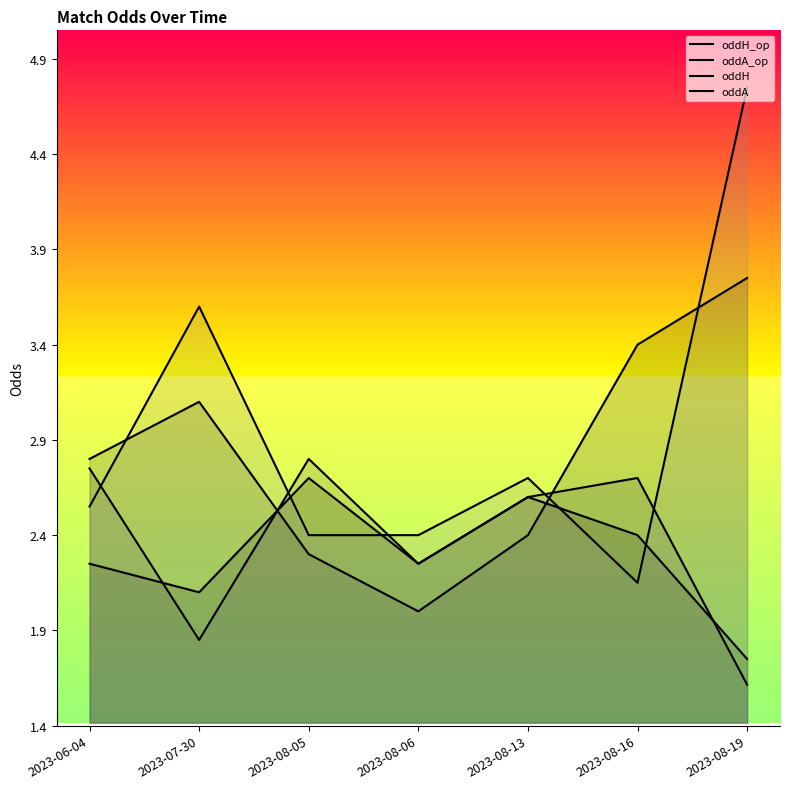

Does the chart have visible grid lines?

No